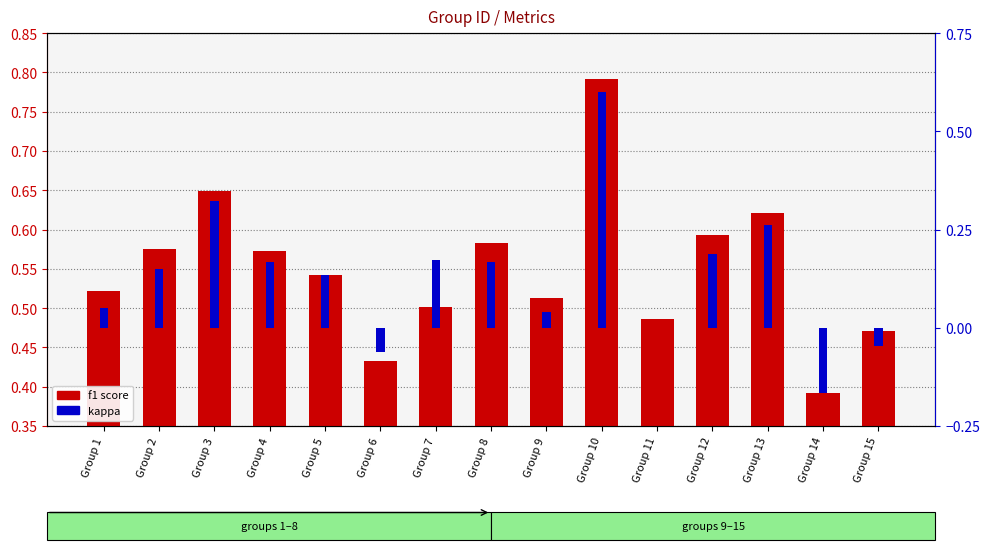

Which series changed the most between Group 1 and Group 5?

kappa